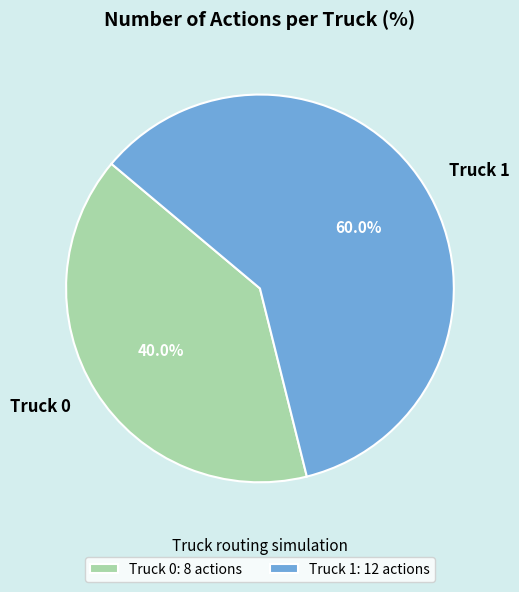

To the nearest percent, what percentage of the pie is Truck 1?

60%